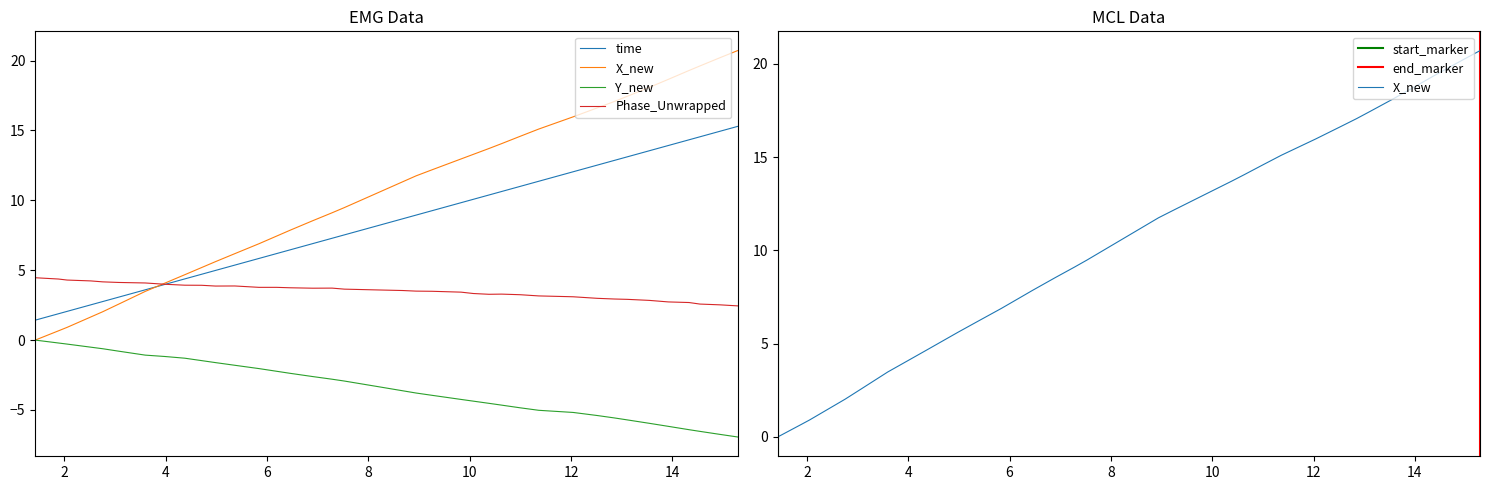

Does the chart have visible grid lines?

No